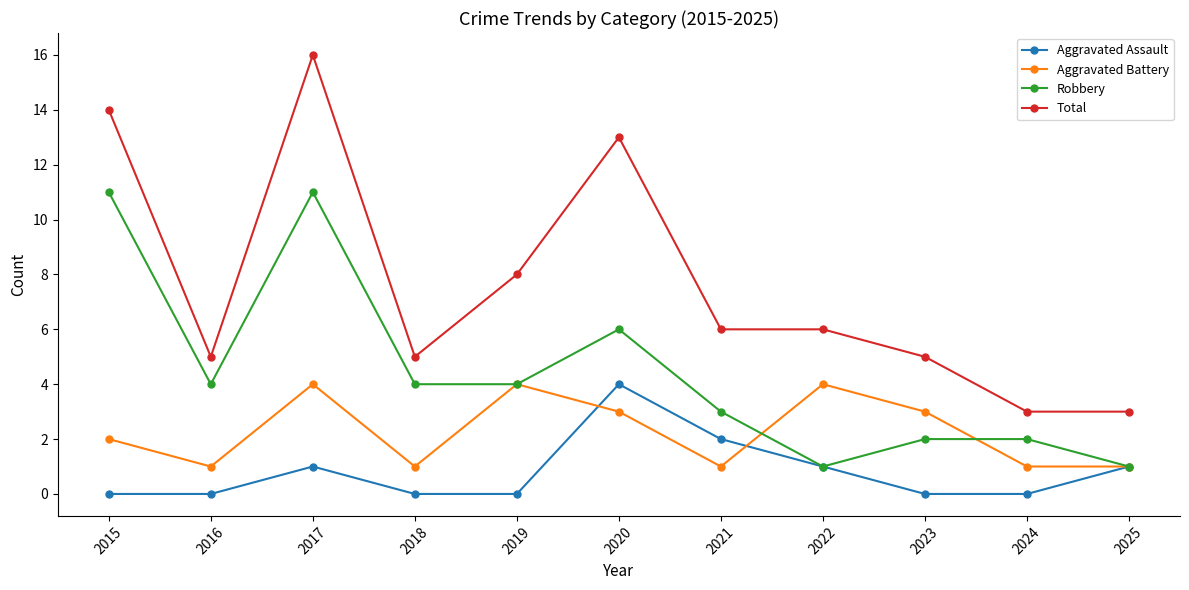

True or false: Total and Aggravated Assault cross at least once.

False